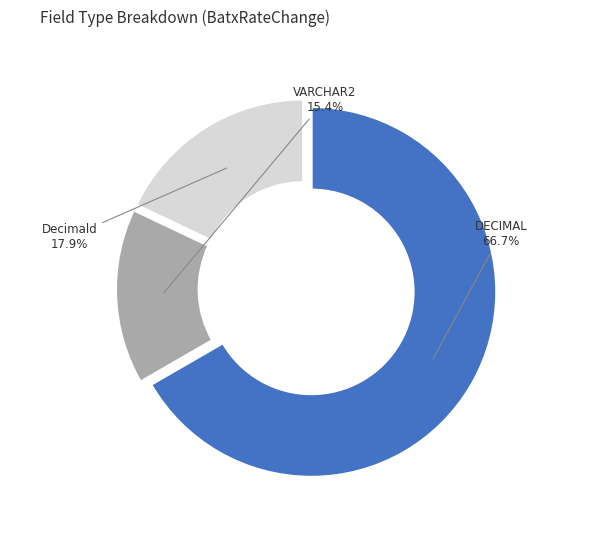

Is there any slice that represents more than half of the pie?

Yes